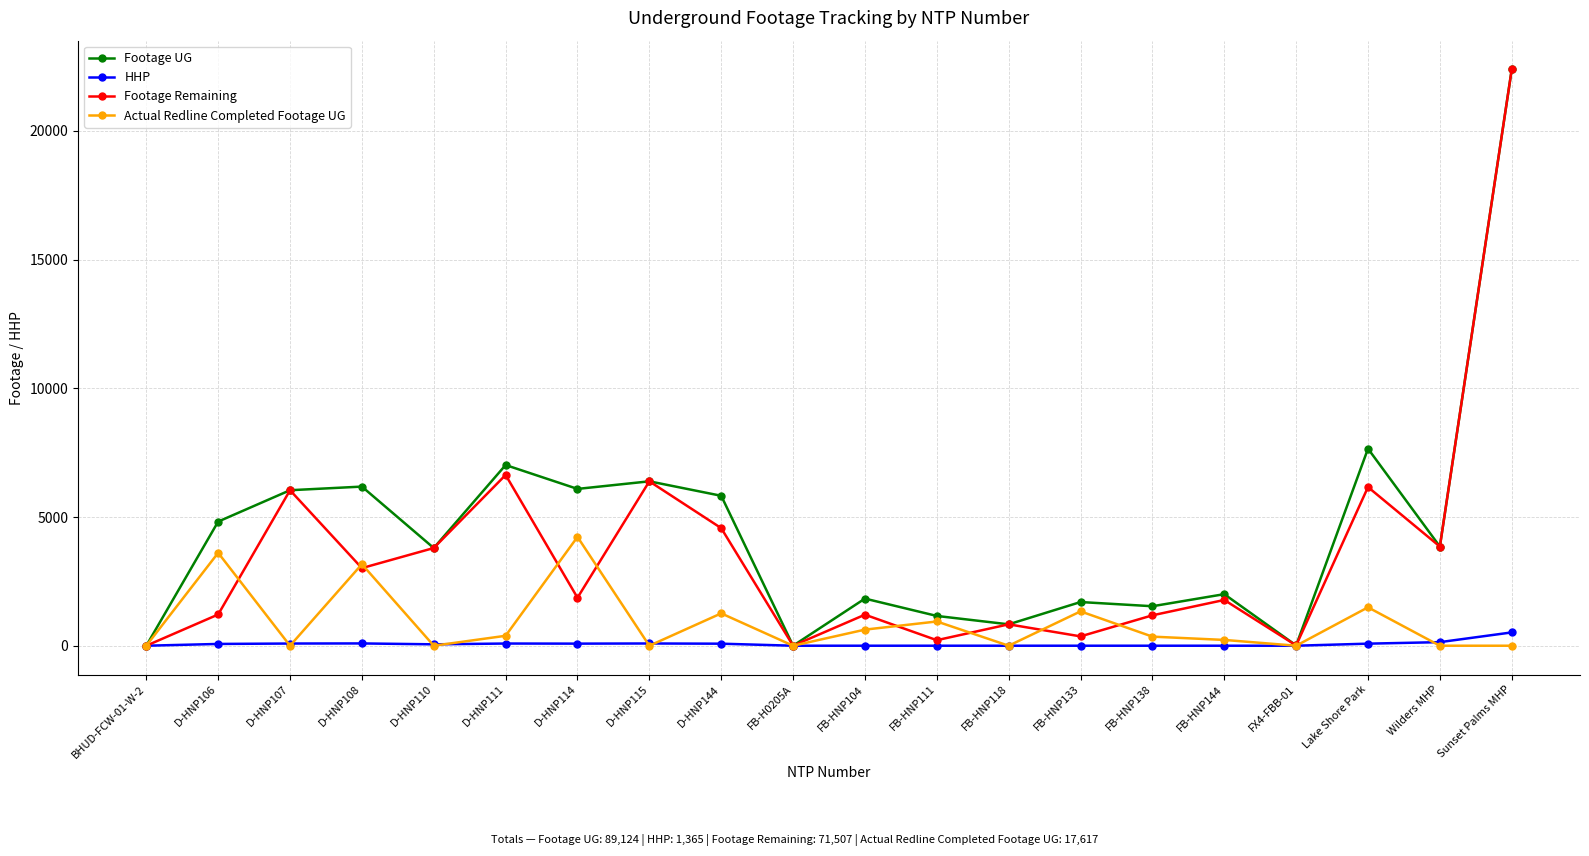

Rank the series by their average value, from highest to lowest.

Footage UG, Footage Remaining, Actual Redline Completed Footage UG, HHP